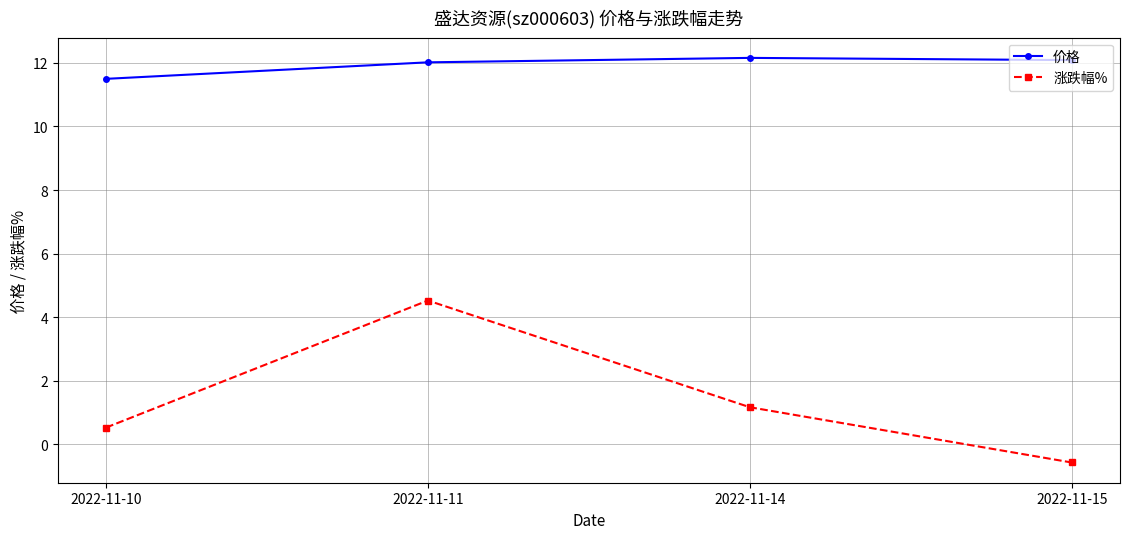

True or false: 涨跌幅% and 价格 intersect in this chart.

False